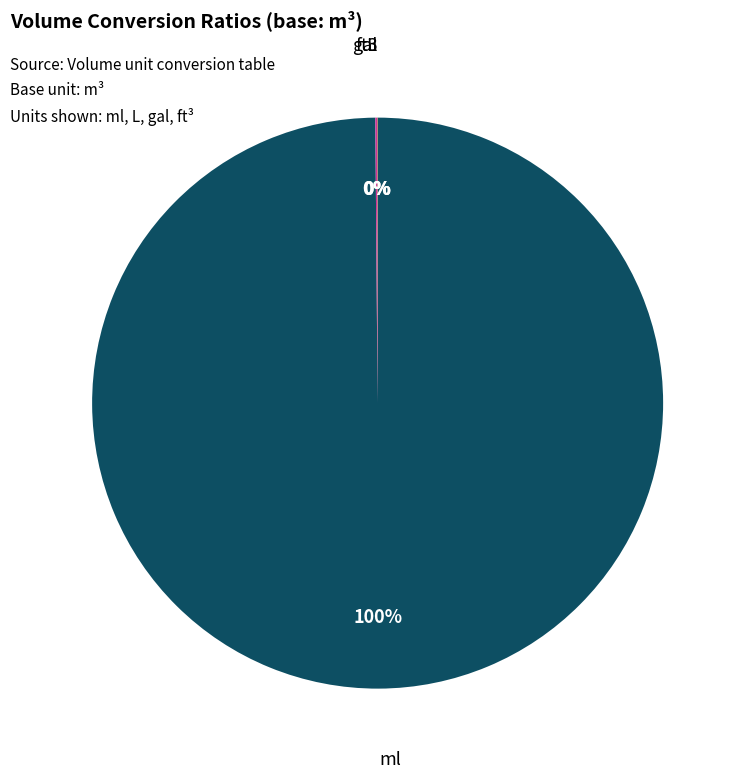

Does any single category account for the majority?

Yes